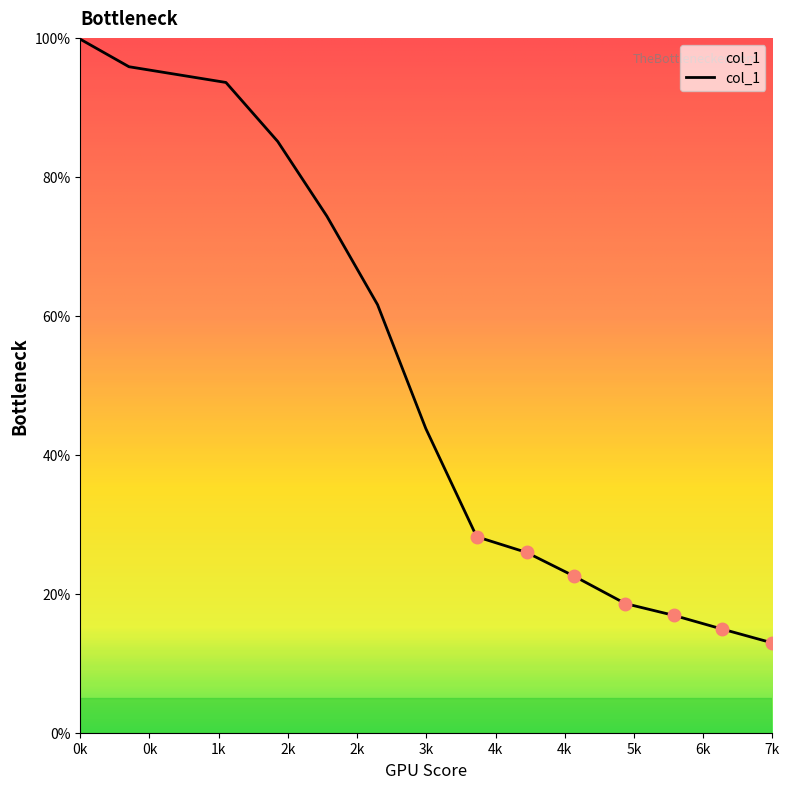

How many lines are shown in the chart?

1